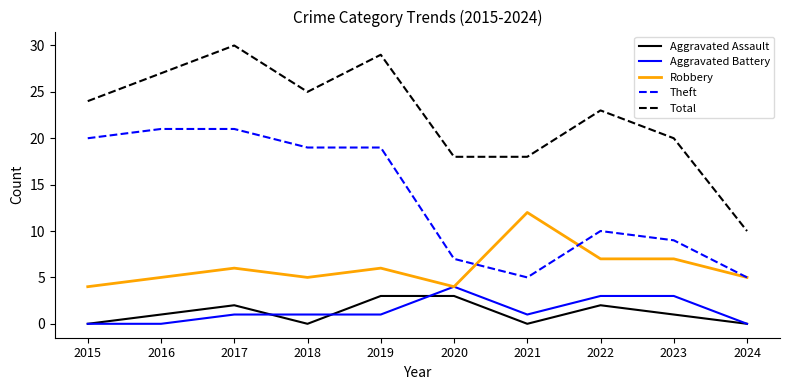

True or false: Robbery has a value of 5 at 2024.

True